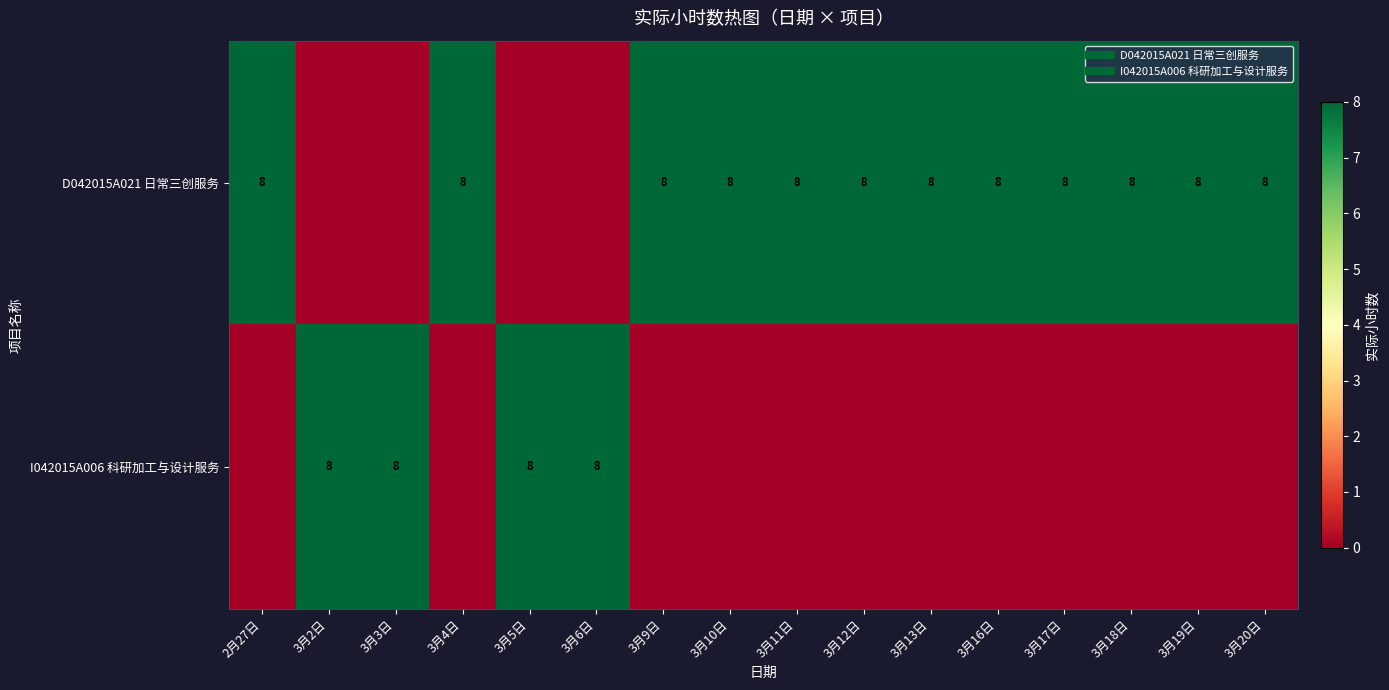

What is the total value across all series at 2月27日?

8